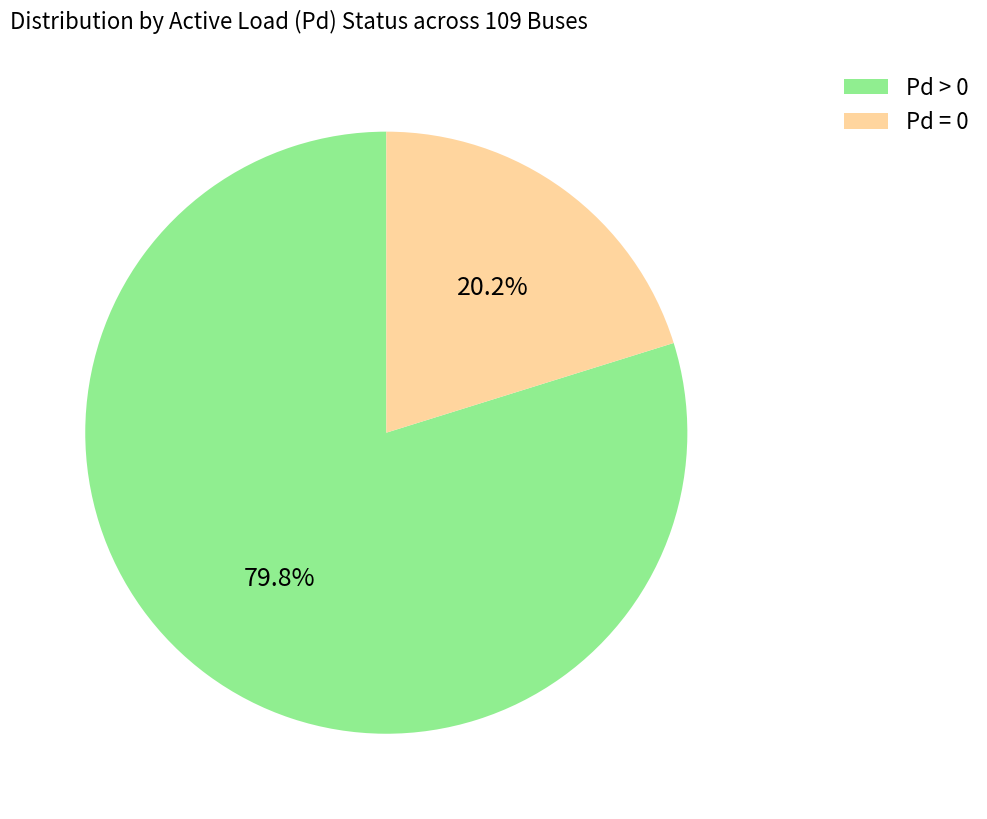

What is the majority slice?

Pd > 0